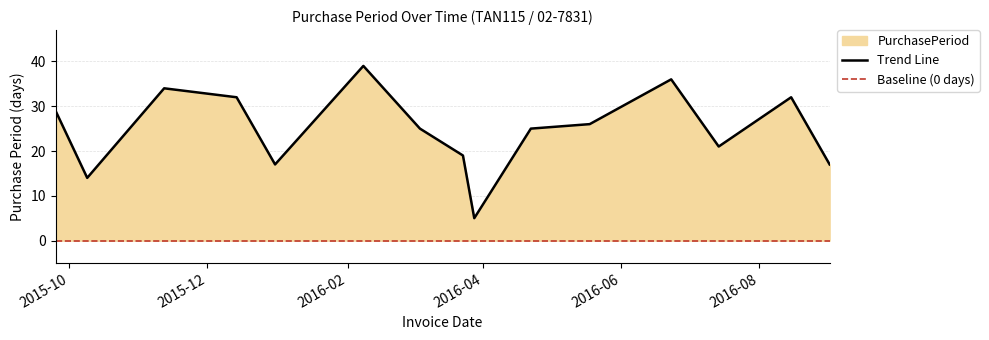

List the labels in order of value, largest first.

2016-02-08, 2016-06-23, 2015-11-12, 2015-12-14, 2016-08-15, 2015-09-25, 2016-05-18, 2016-03-04, 2016-04-22, 2016-07-14, 2016-03-23, 2015-12-31, 2016-09-01, 2015-10-09, 2016-03-28